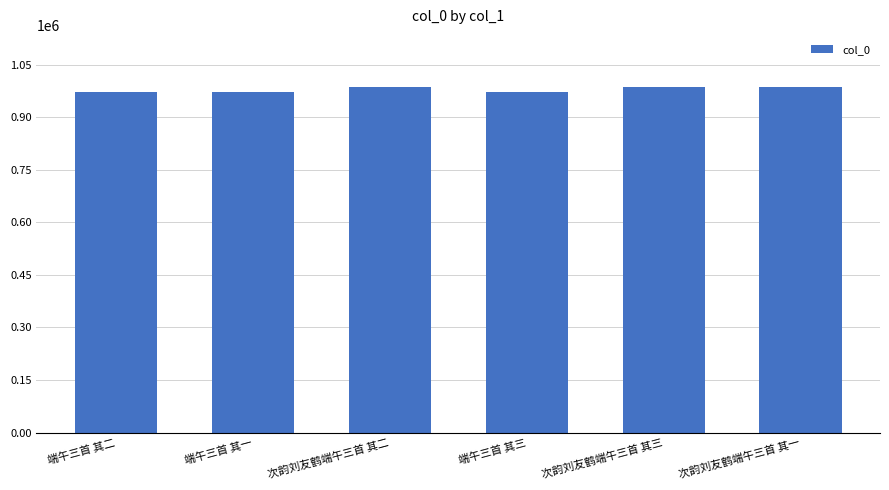

What is the sum of all values?

5877918